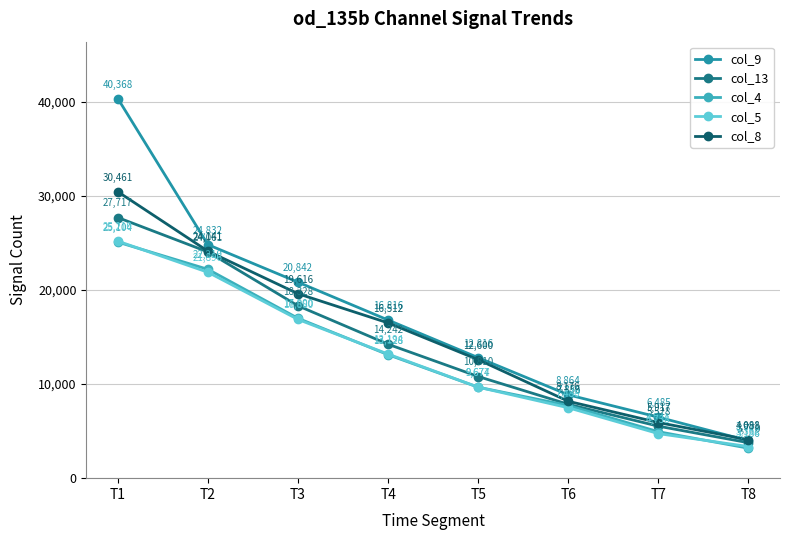

What is the value of the col_4 point at the 7th from the left?

4941